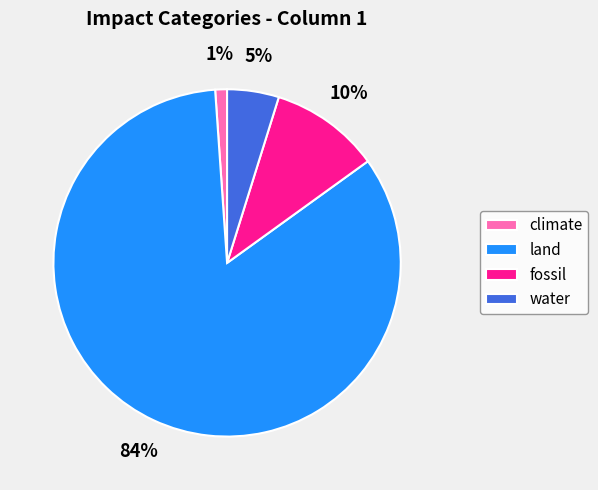

Is it true that climate is 1% of the pie?

True